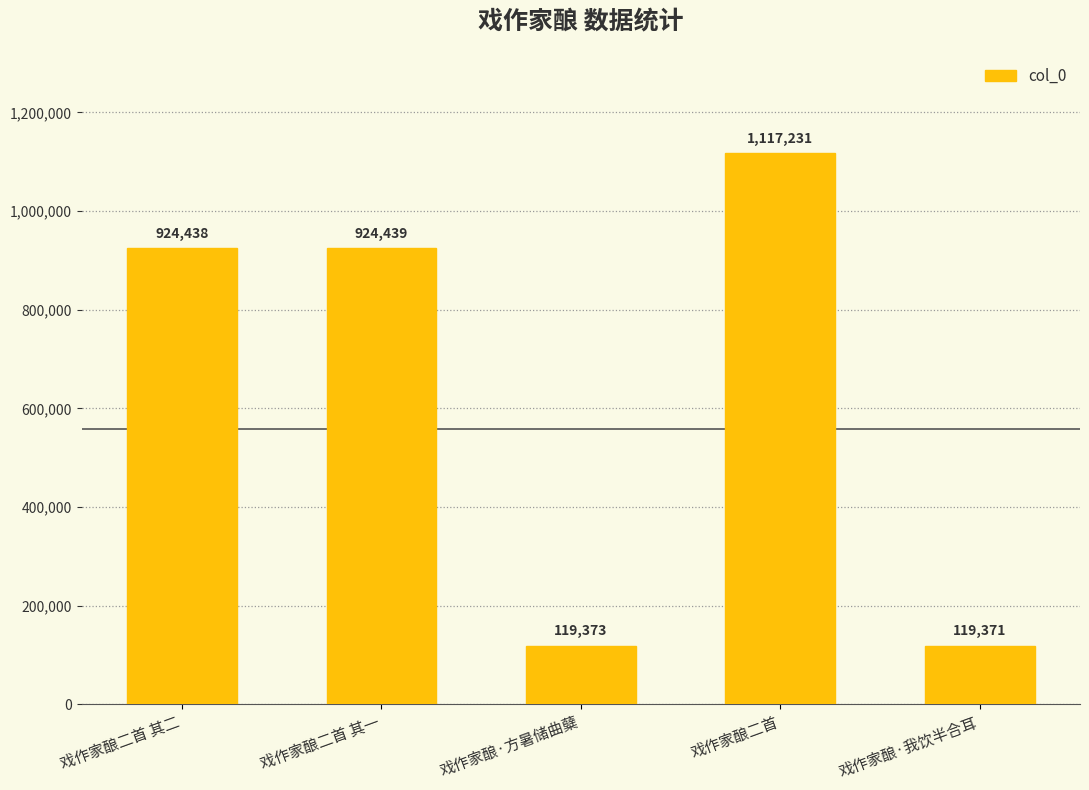

Reading left to right, transcribe all the data shown in this chart.

924438	924439	119373	1117231	119371